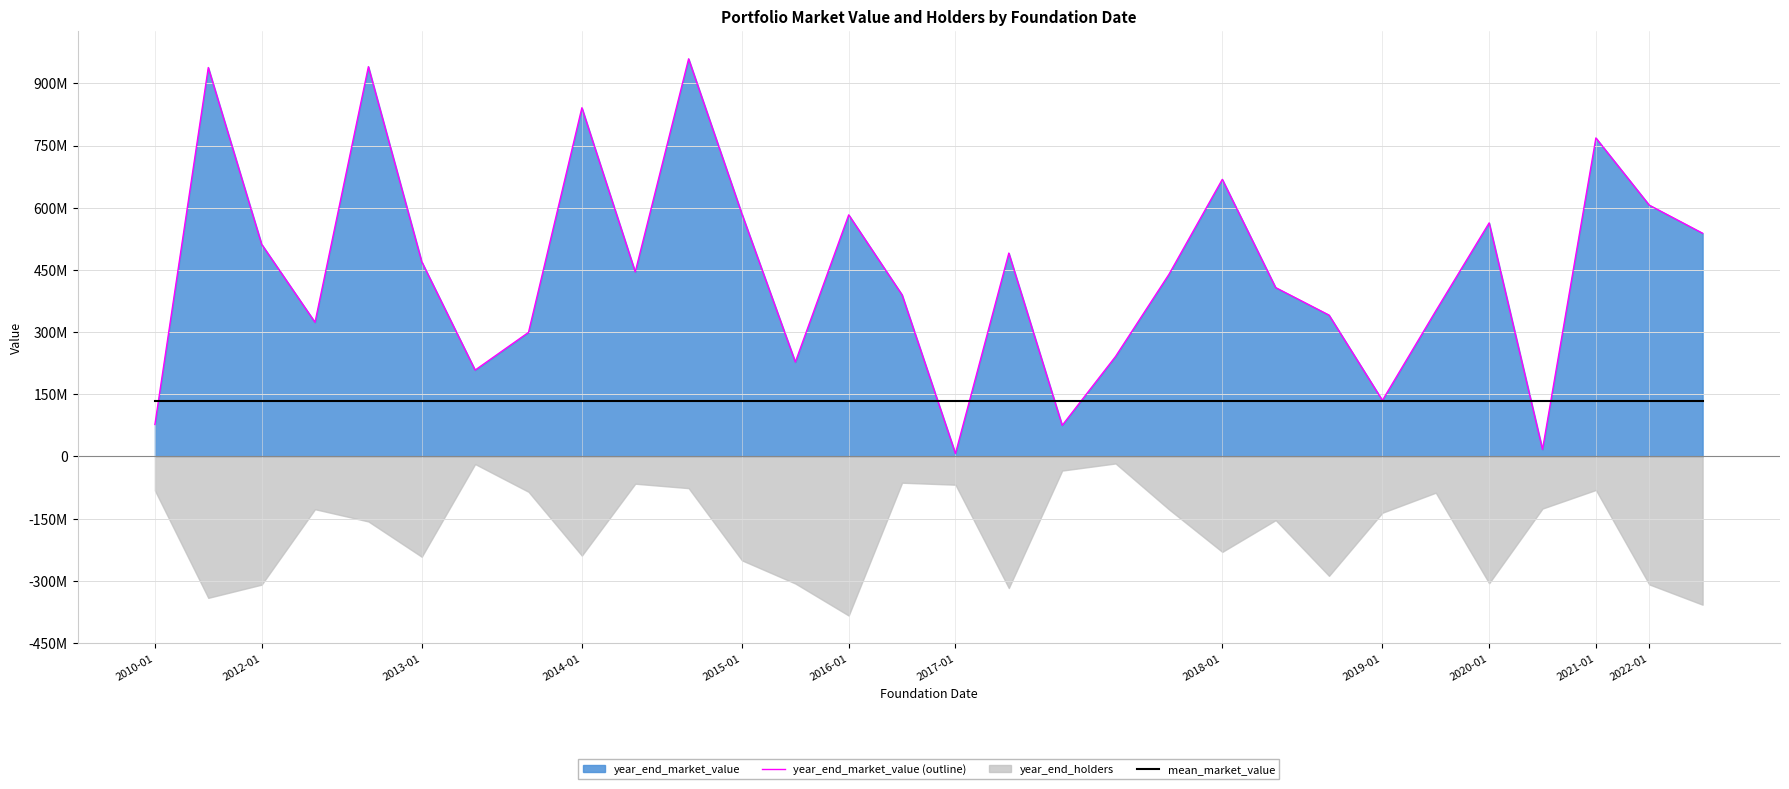

At how many categories does at least one series exceed 196723510?

25